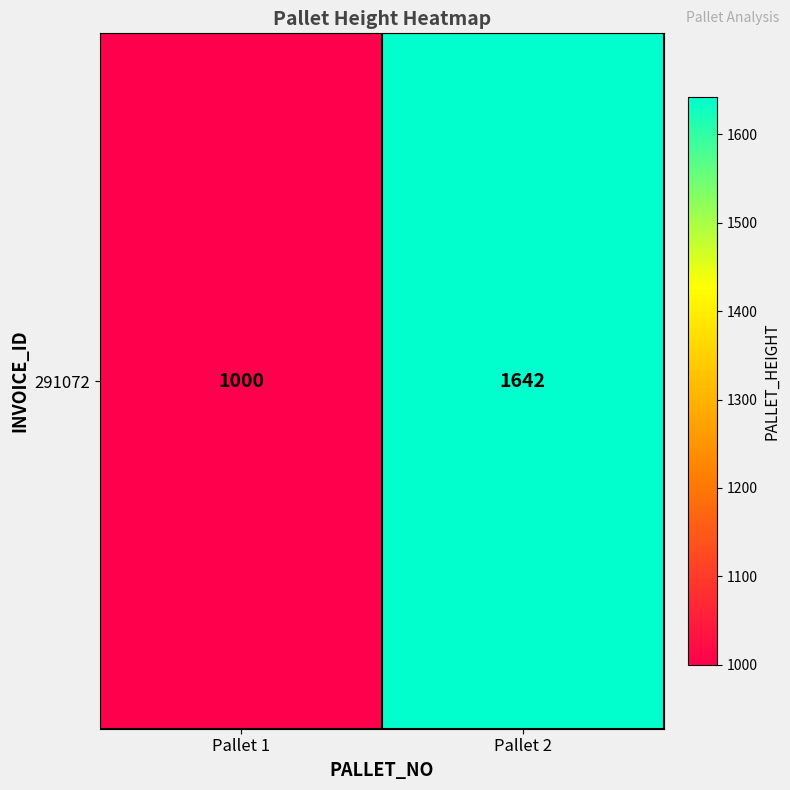

Reading left to right, extract all data points from this chart.

1000	1642